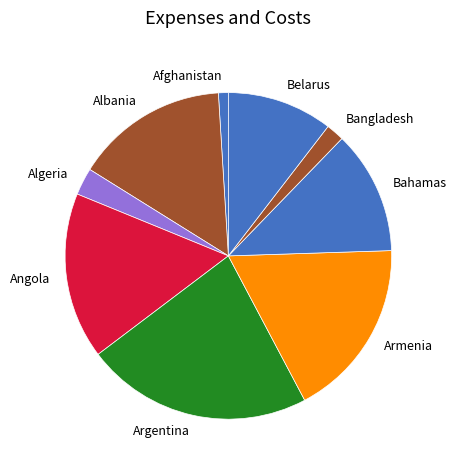

Do Angola and Armenia together represent more than half of the pie?

No